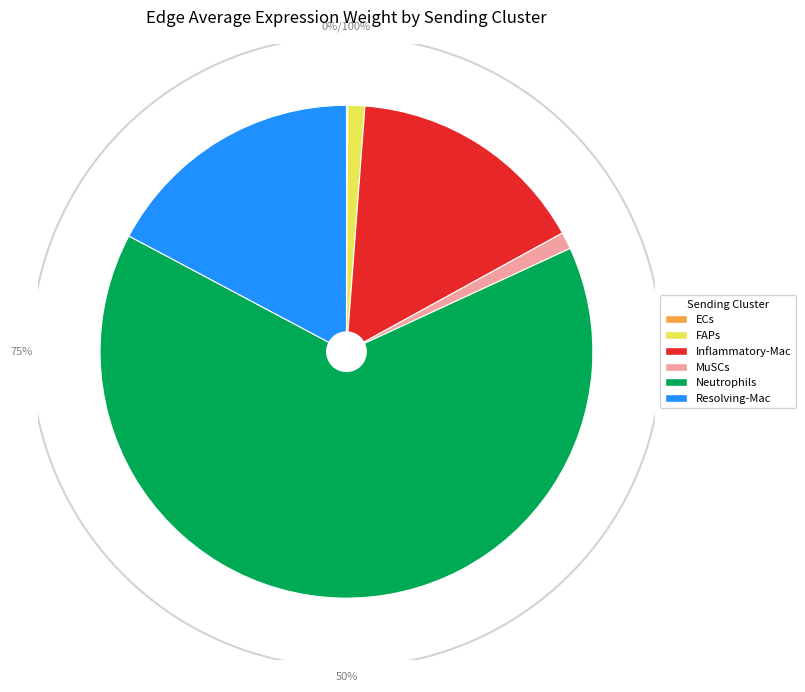

Is there a majority slice in this chart?

Yes